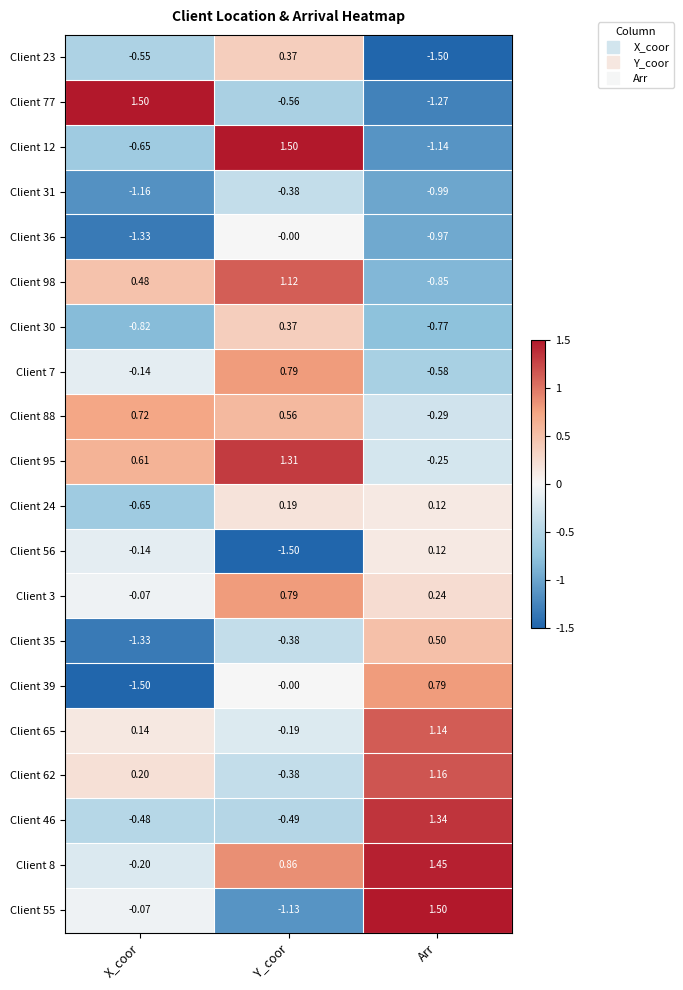

Which series changed the most between X_coor and Arr?

Client 77